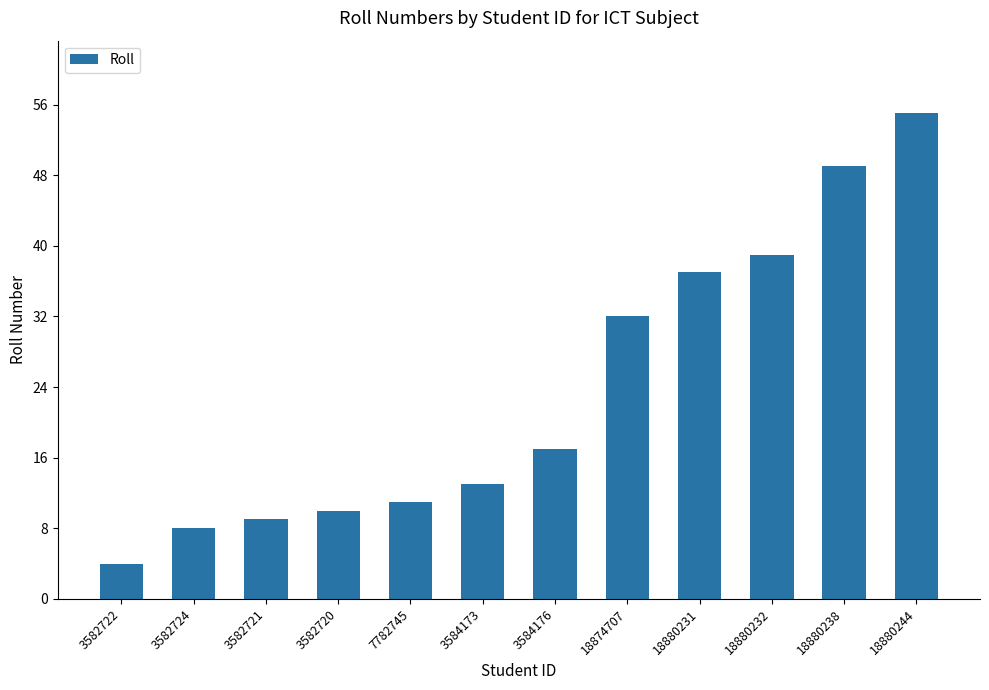

What is the value of the 4th bar from the left?

10